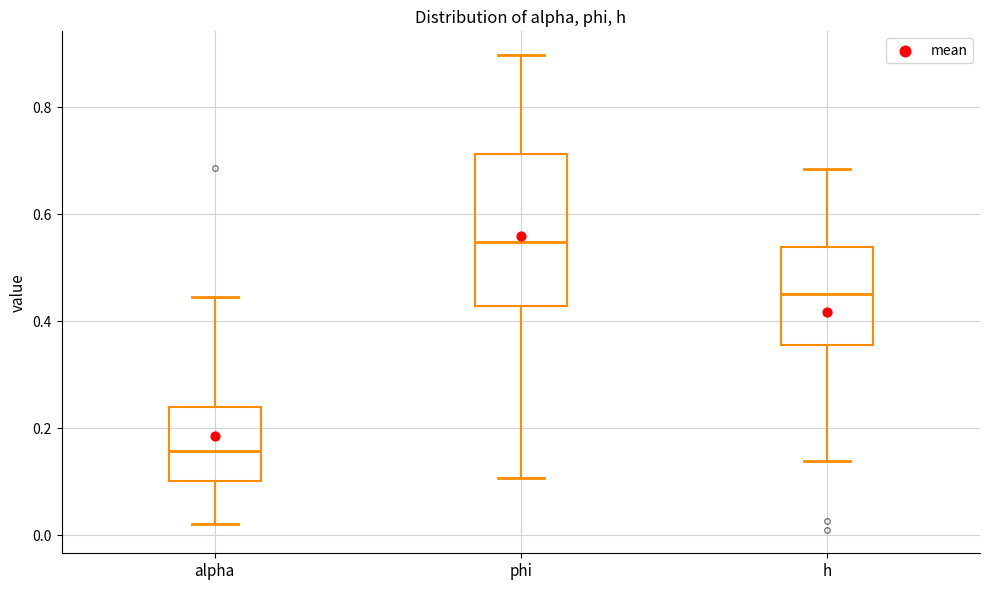

Reading left to right, transcribe this box plot: for each box, give where its median line is, the range the box spans, and where its two whiskers end, as read against the y-axis. The values are not printed on the chart, so give them approximately, as read against the axis.

alpha: median 0.16, box 0.10 to 0.24, whiskers 0.02 to 0.44
phi: median 0.54, box 0.42 to 0.72, whiskers 0.10 to 0.90
h: median 0.46, box 0.36 to 0.54, whiskers 0.14 to 0.68